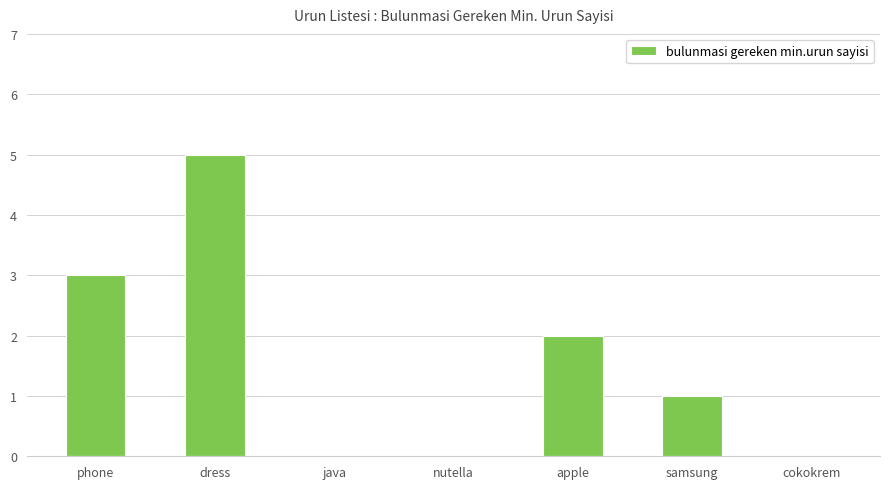

What is the average value?

2